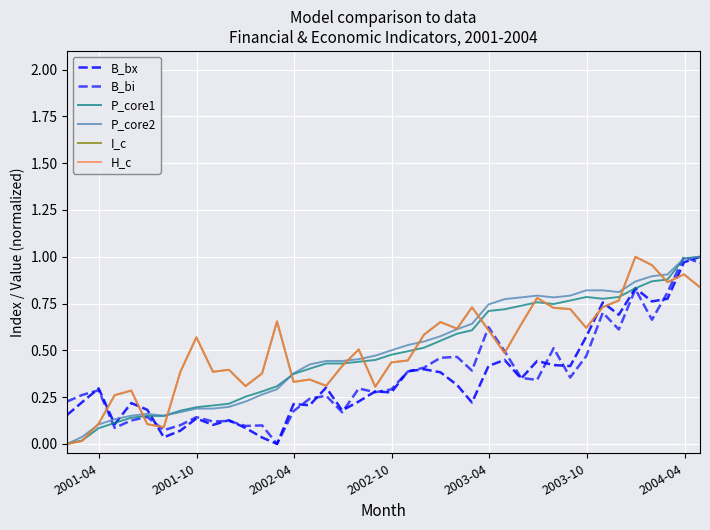

After their last crossing, which series has the higher values: H_c or B_bi?

B_bi